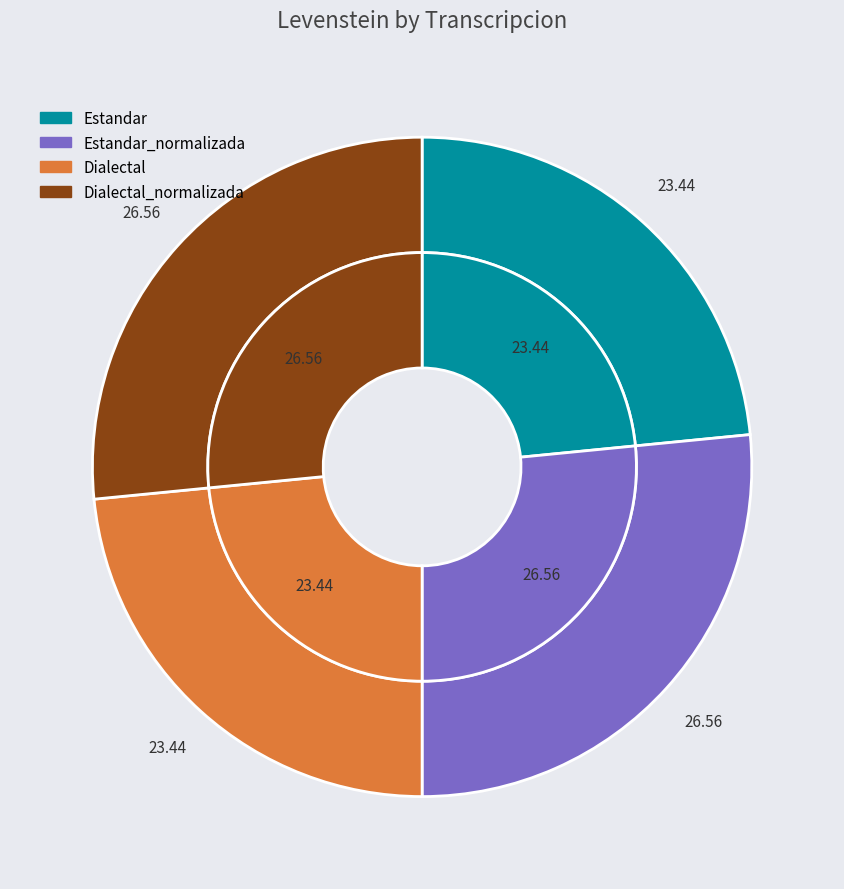

To the nearest percent, what is the combined percentage of Dialectal and Estandar_normalizada?

50%